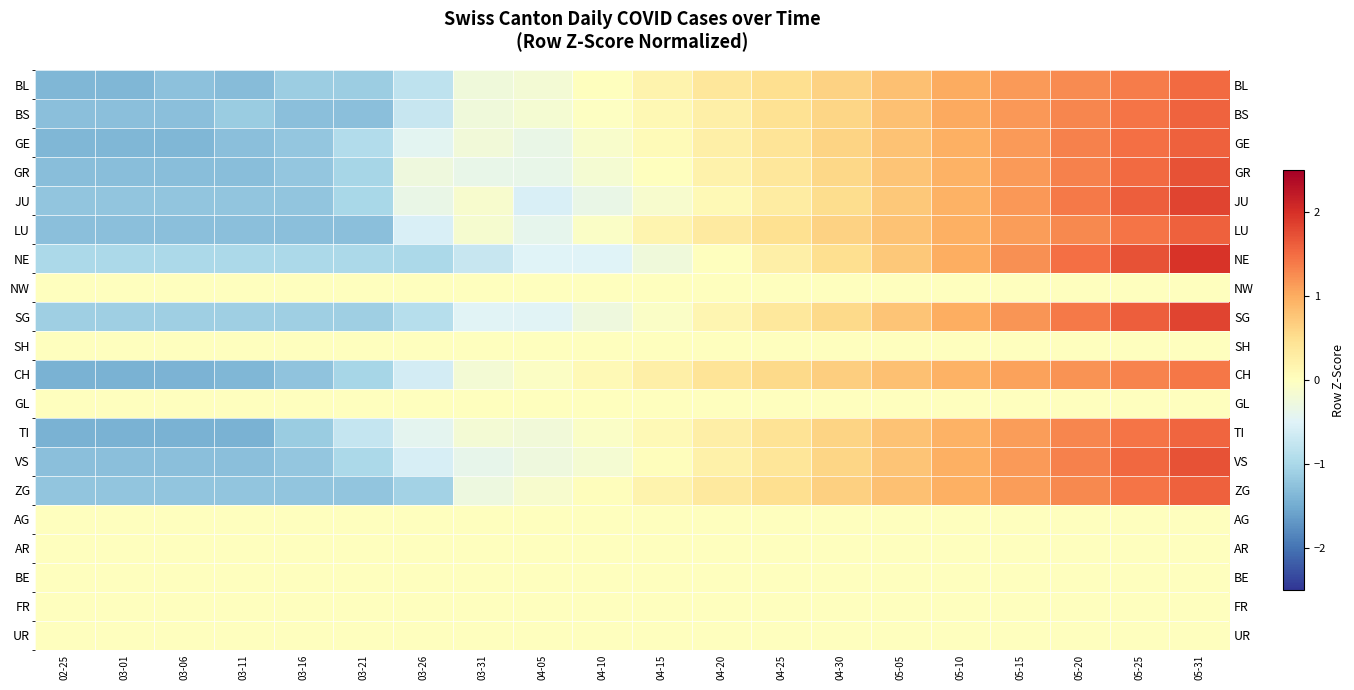

What is the total value across all series at 03-31?

-3.6